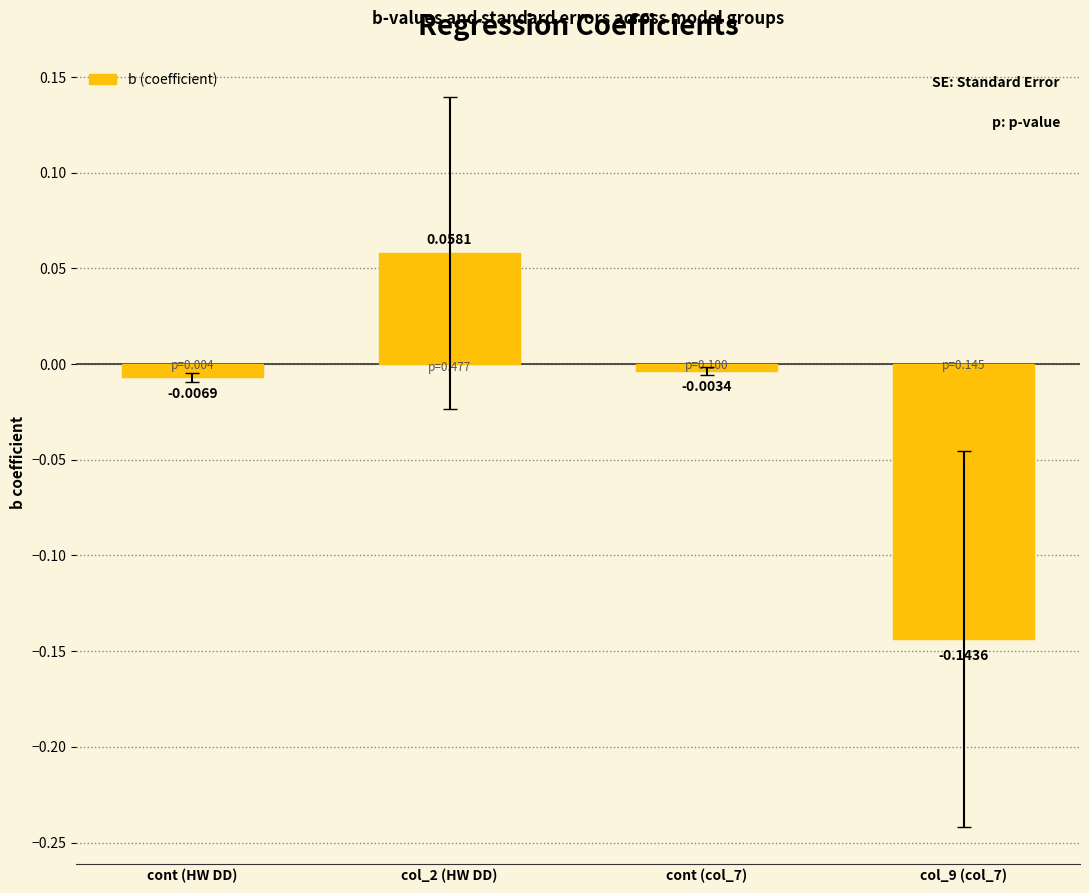

At which label does the data first exceed 0?

col_2 (HW DD)